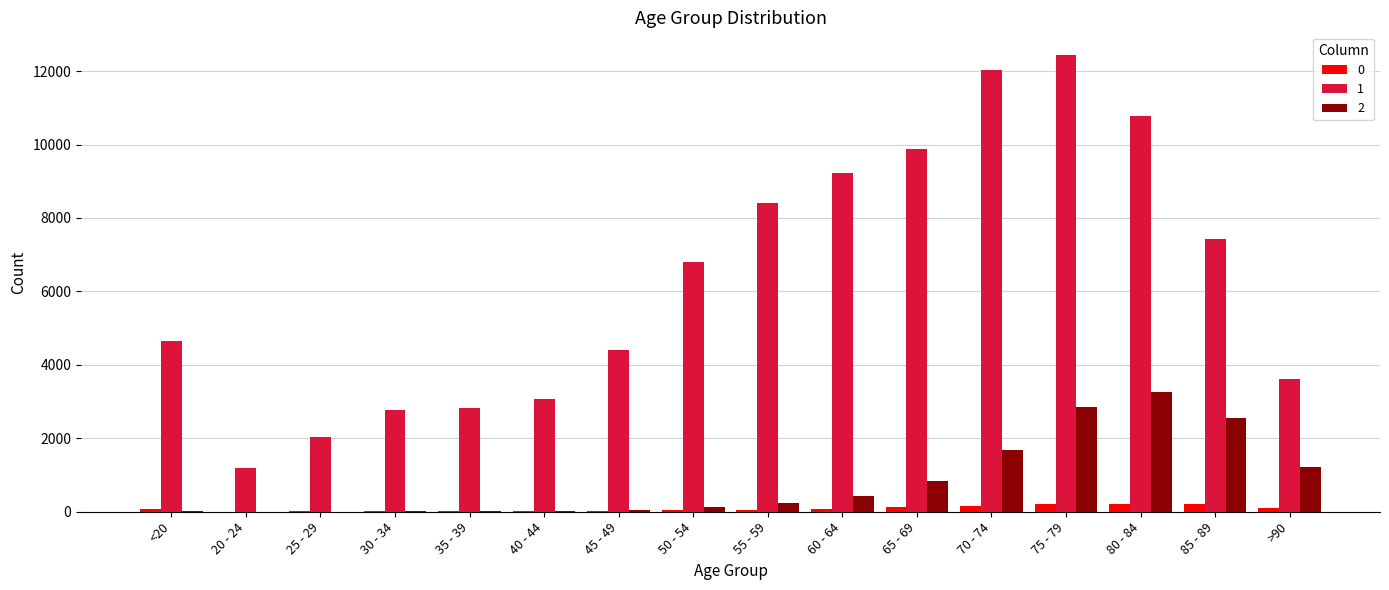

How many series are shown in this chart?

3